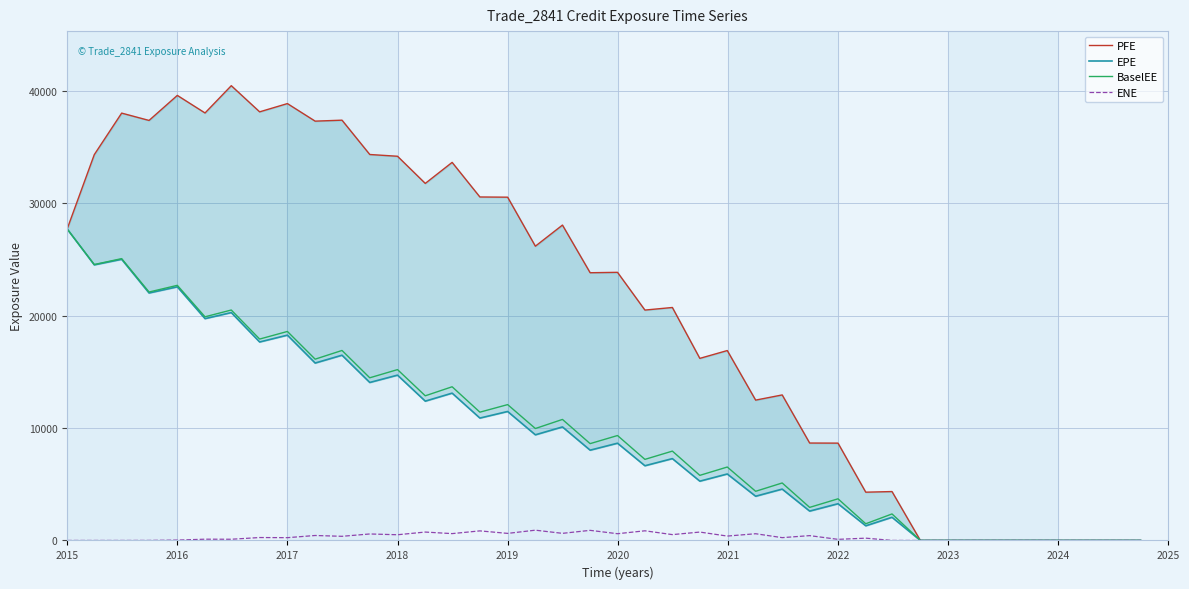

At which label does BaselEE reach its peak?

2015